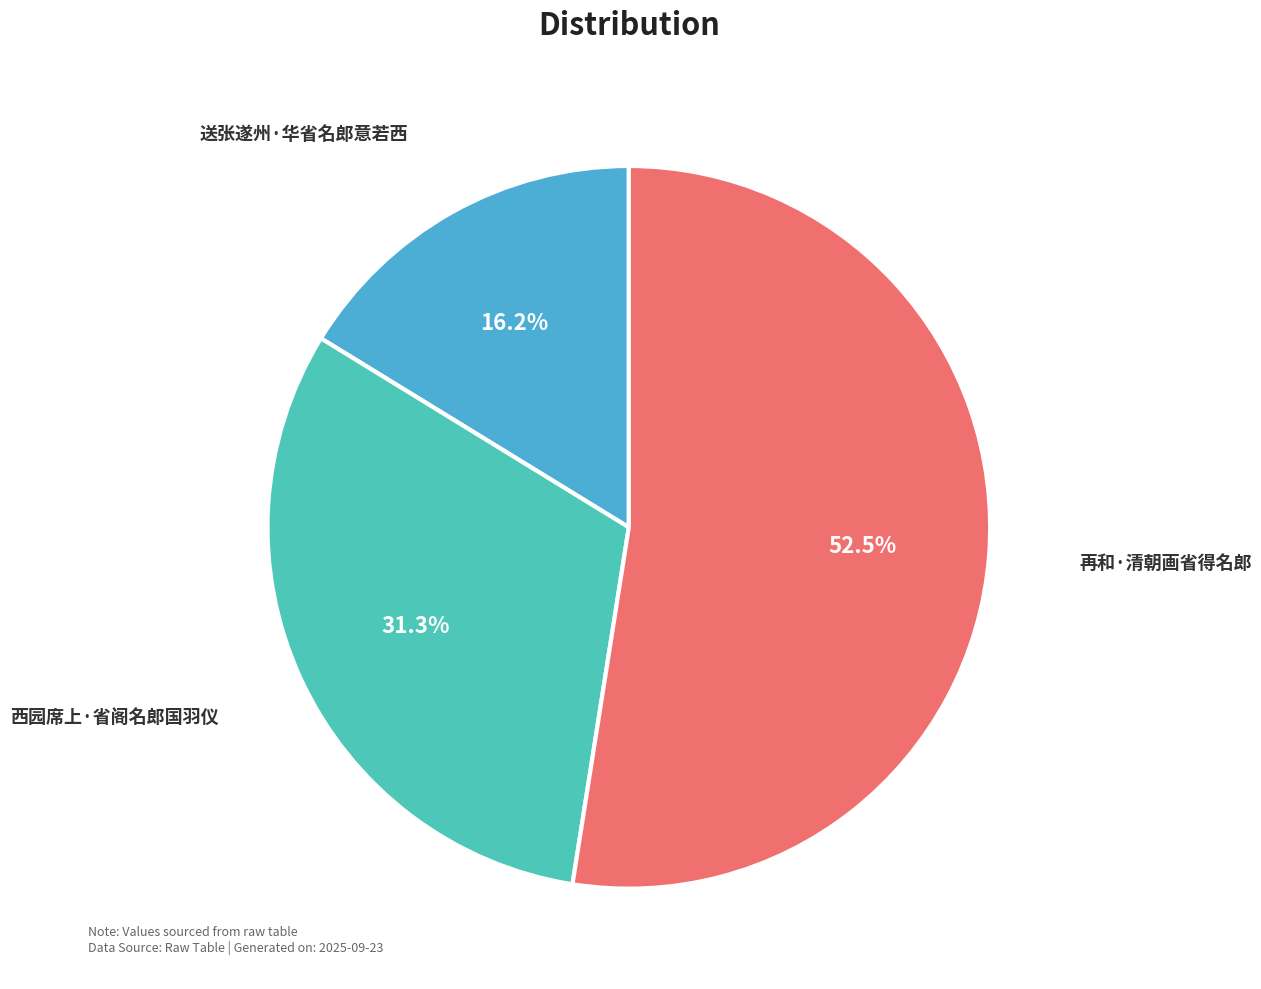

To the nearest percent, what percentage of the pie is 送张遂州·华省名郎意若西?

16%